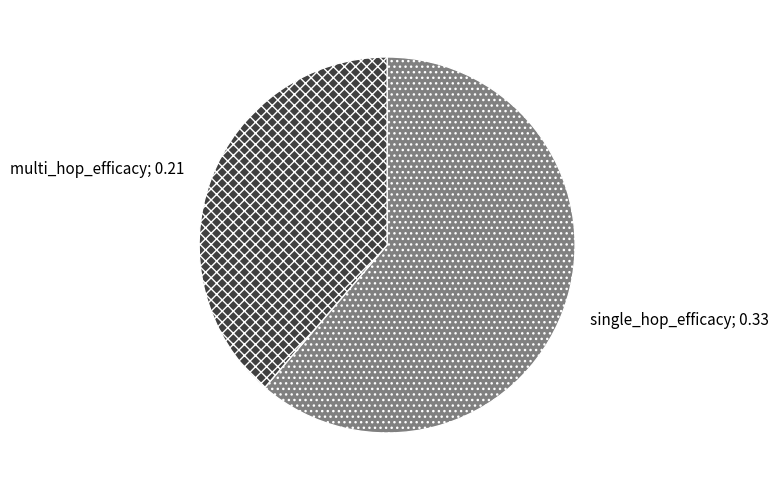

How many segments does this pie chart have?

2